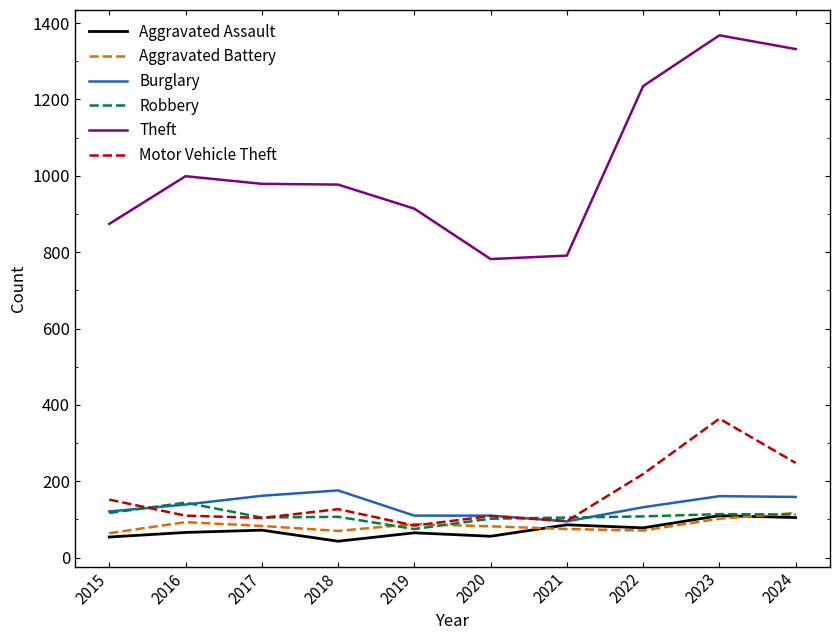

Which series changed the most between 2022 and 2023?

Motor Vehicle Theft